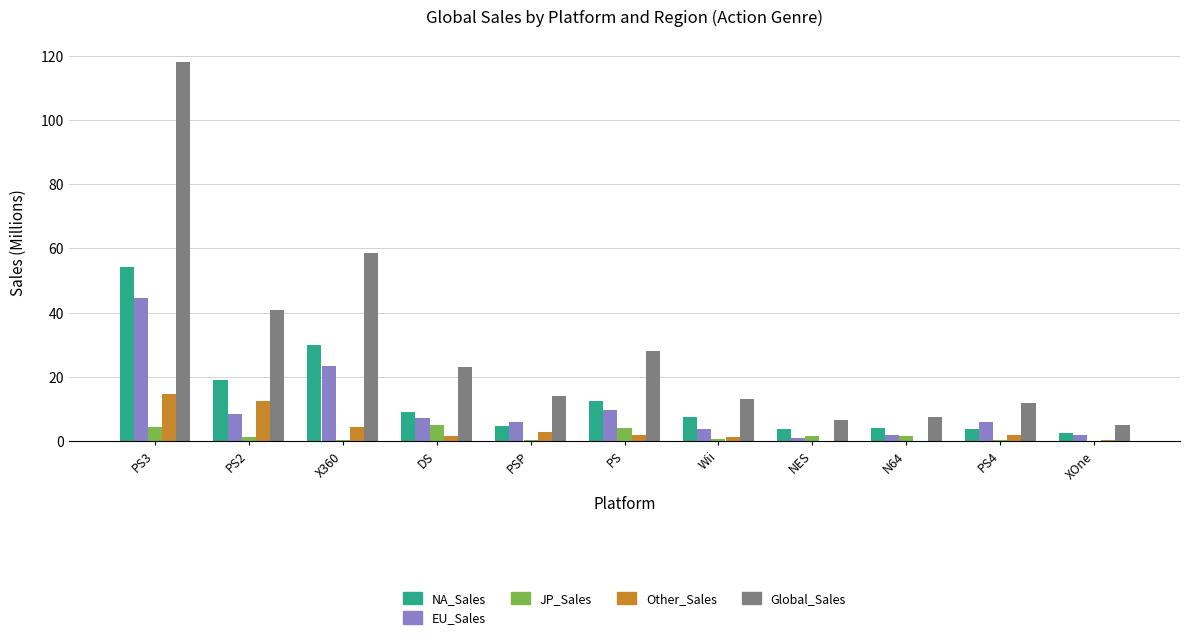

At which category is the sum across all series the highest?

PS3